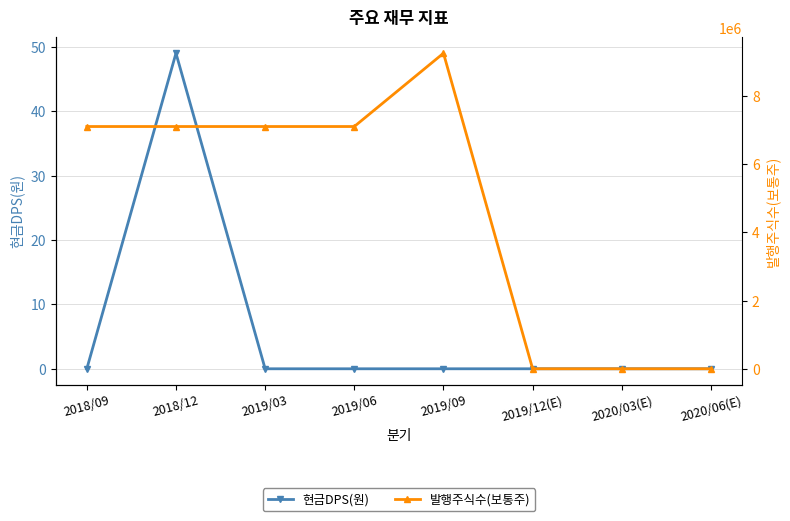

True or false: 현금DPS(원) and 발행주식수(보통주) cross at least once.

False